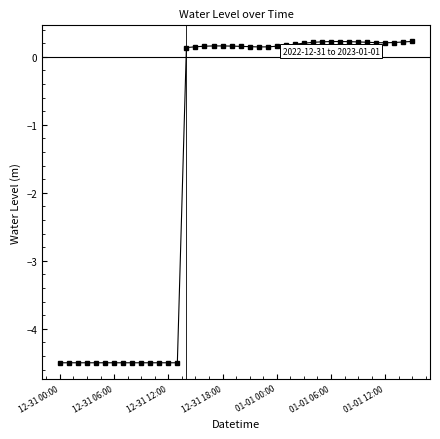

What is the smallest value displayed?

-4.5